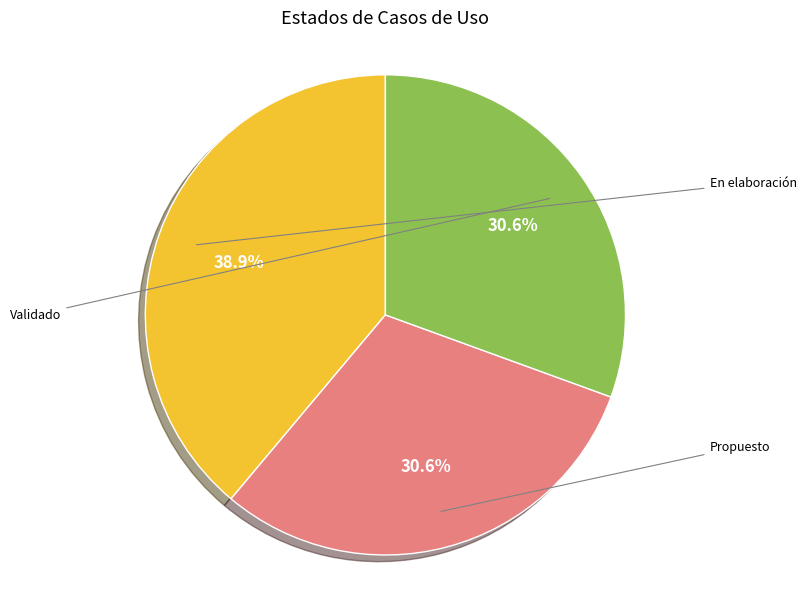

Is there a majority slice in this chart?

No